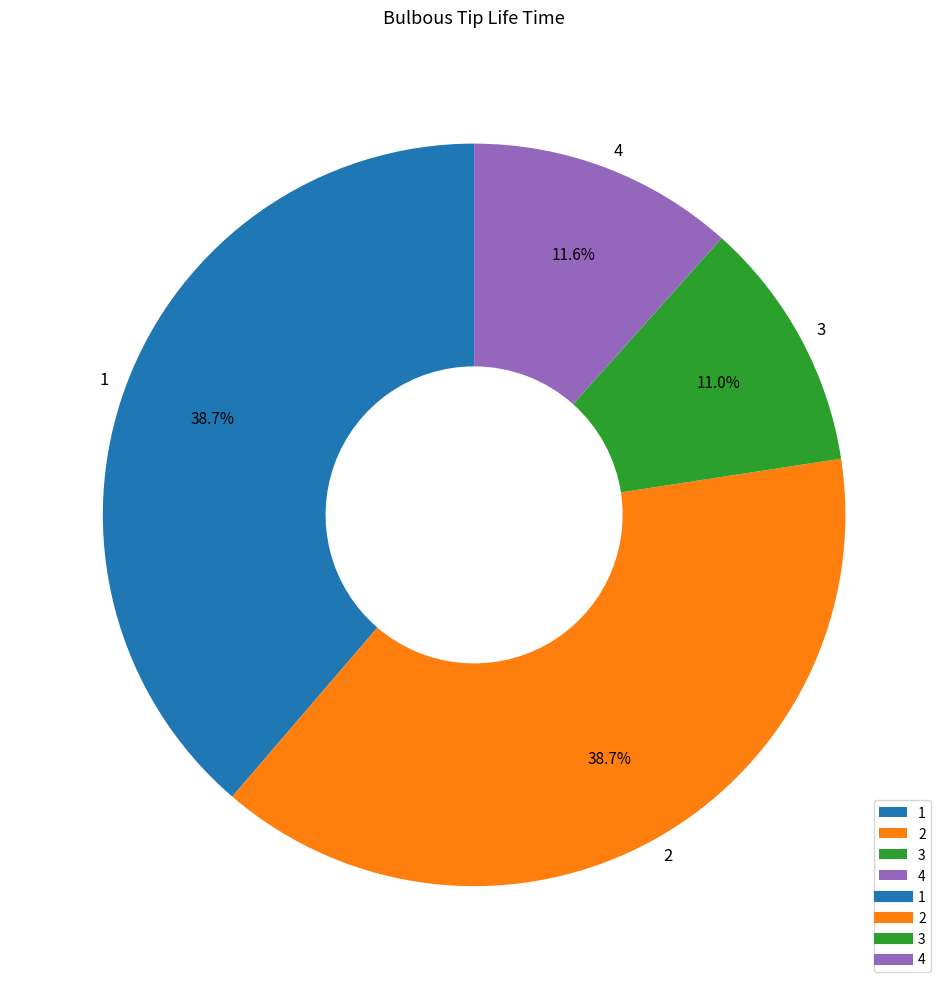

Does any single category account for the majority?

No